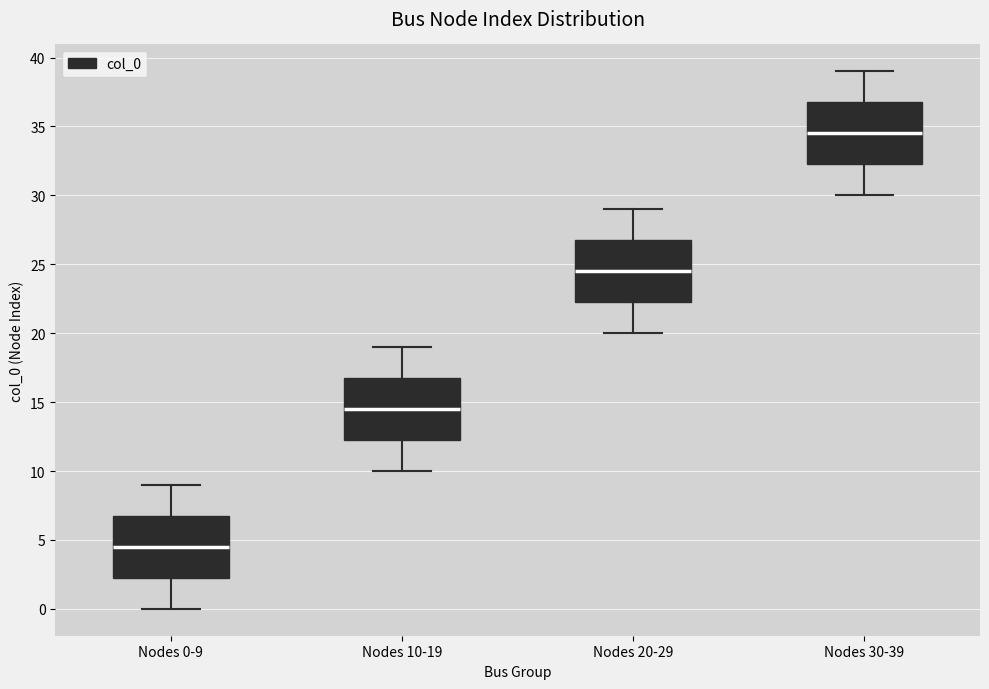

Where does the lower whisker of the box for Nodes 20-29 end on the y-axis? The values are not printed on the chart, so give them approximately, as read against the axis.

20.0